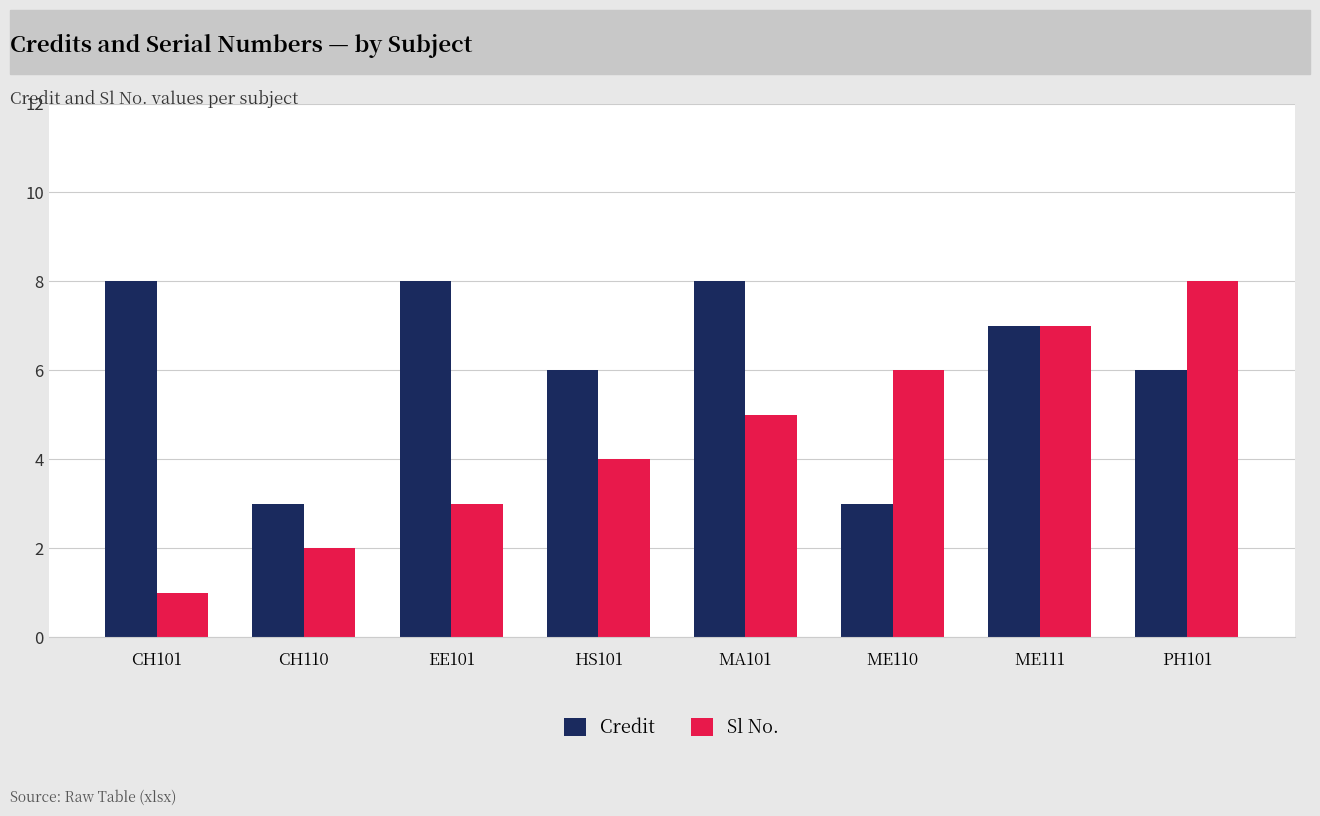

At which label does Sl No. reach its minimum?

CH101